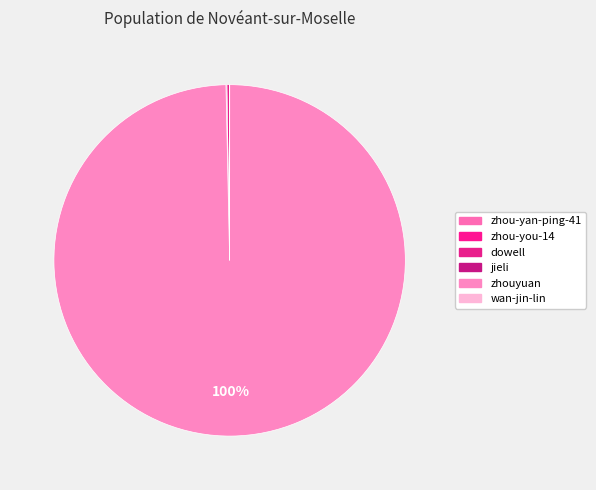

To the nearest percent, what is the difference between the largest and smallest slice percentages?

100%